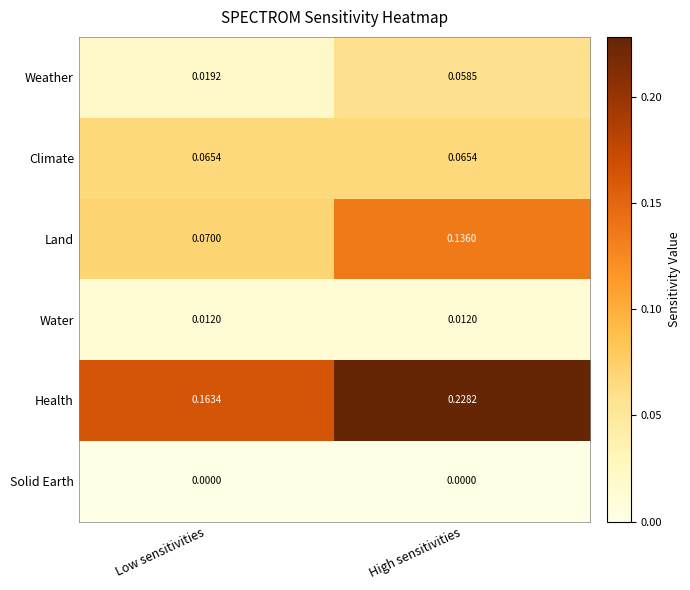

At which category is the sum across all series the highest?

High sensitivities